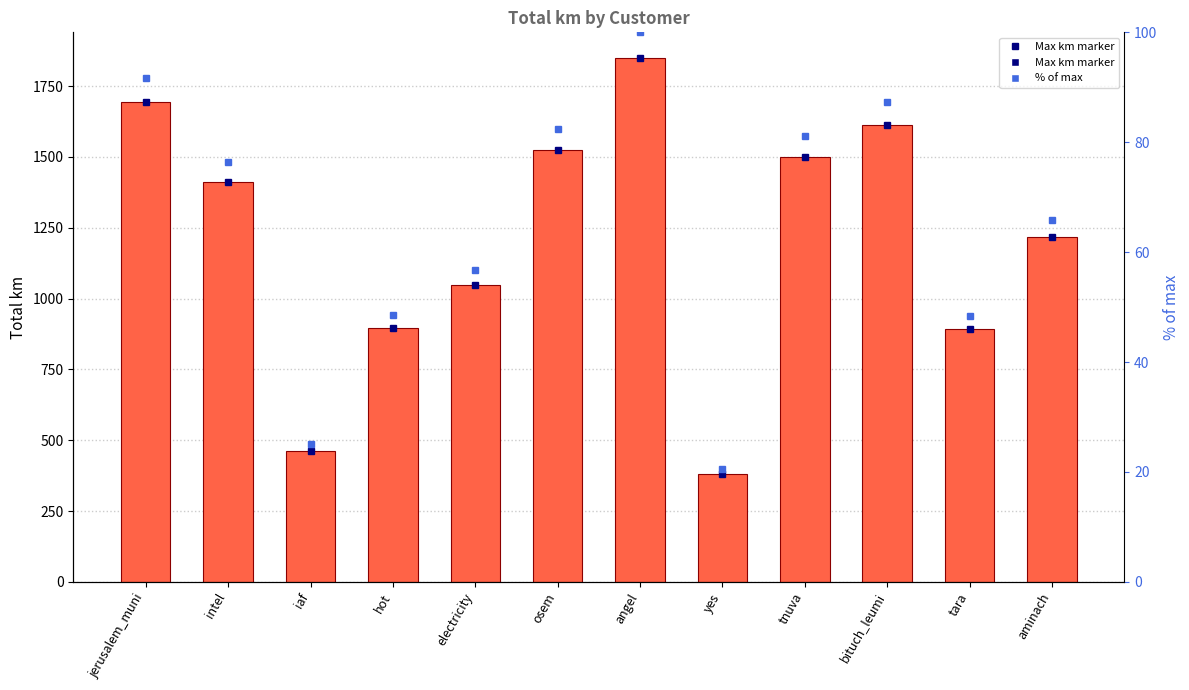

At which label does % of max first exceed 76?

jerusalem_muni